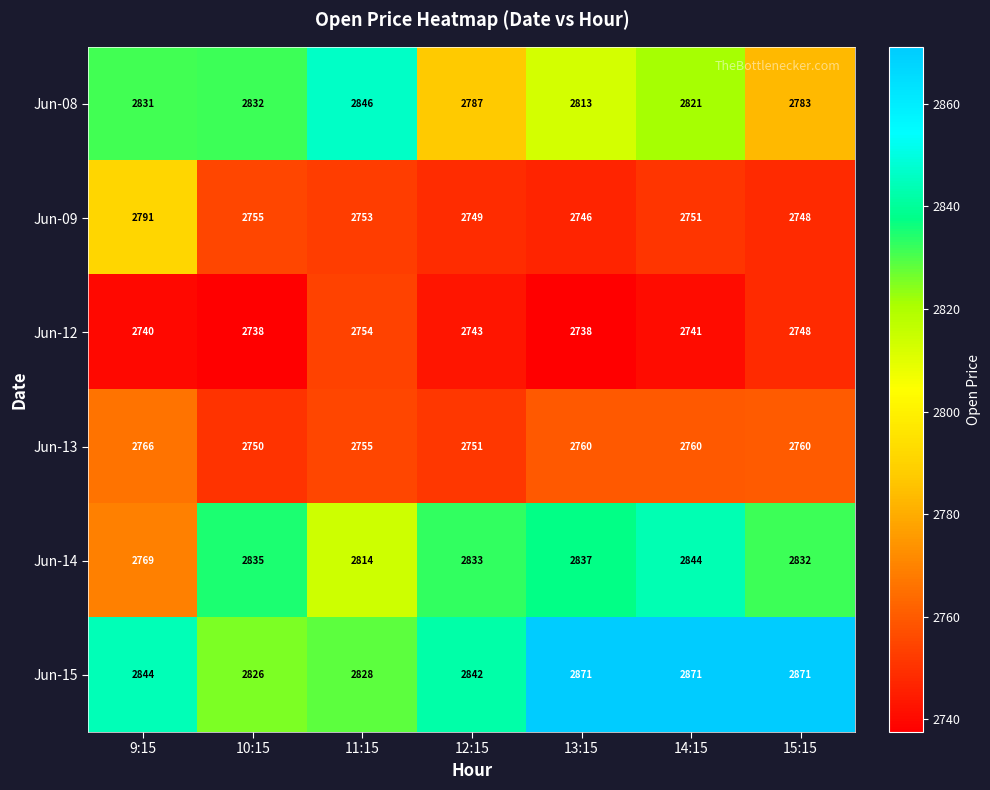

At how many categories does at least one series exceed 2758?

7